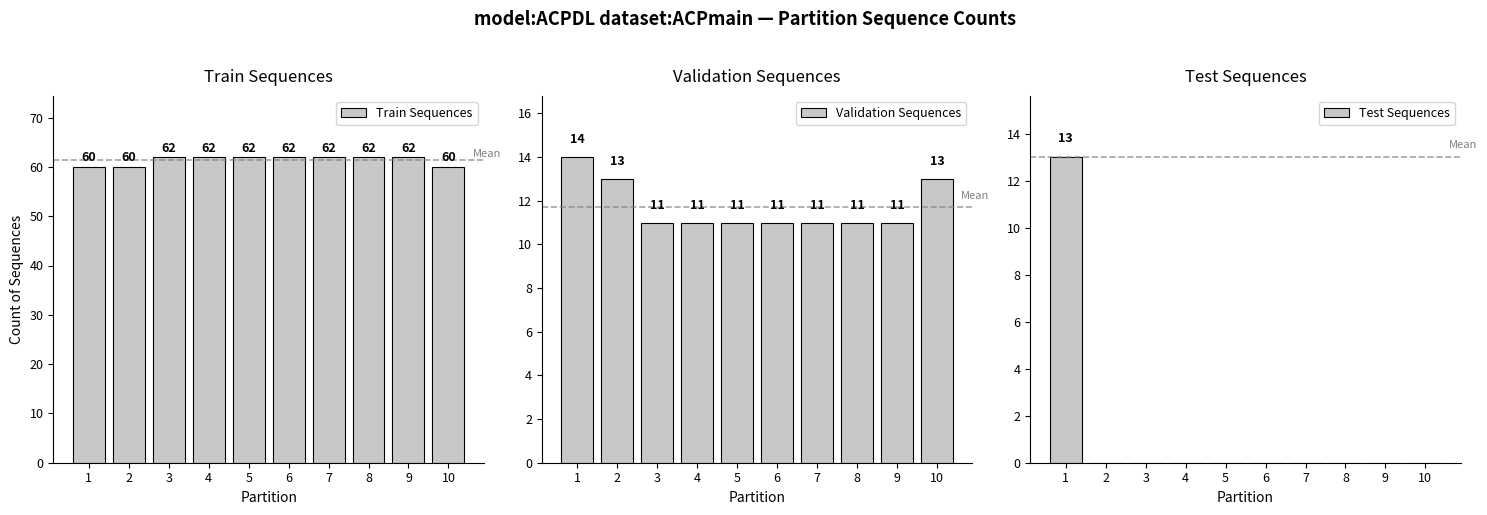

Which series has the largest total across all categories?

Train Sequences